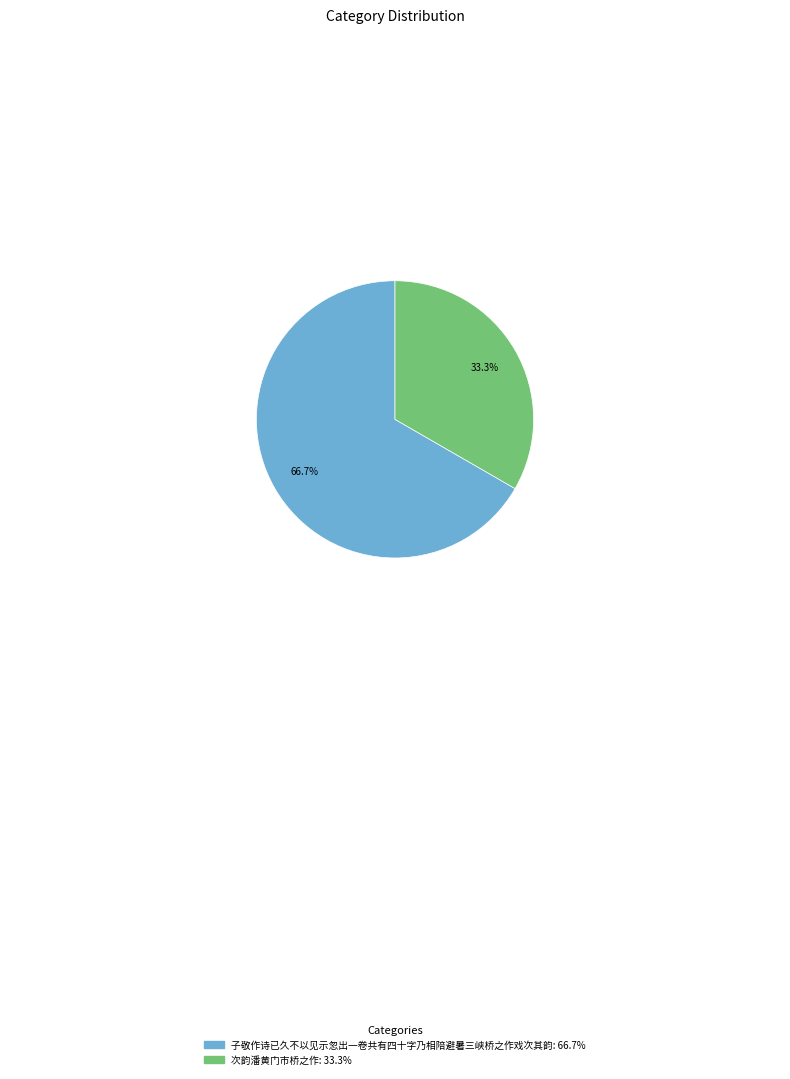

How much of the chart is everything except 次韵潘黄门市桥之作?

66.7%